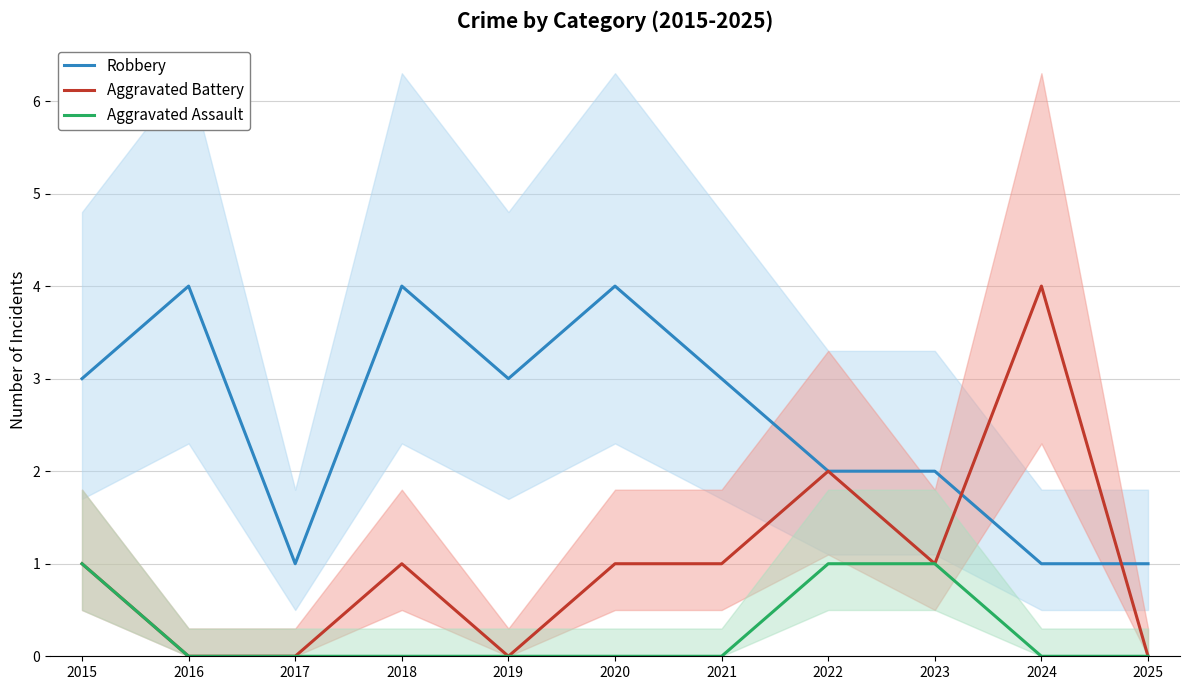

Which series has the largest total across all categories?

Robbery